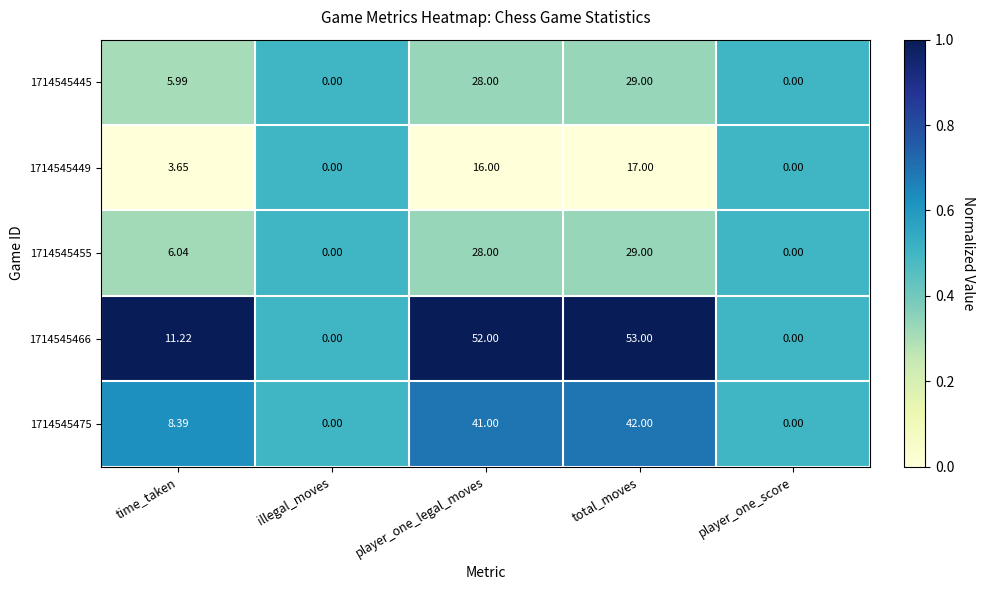

At which category is the sum across all series the highest?

total_moves